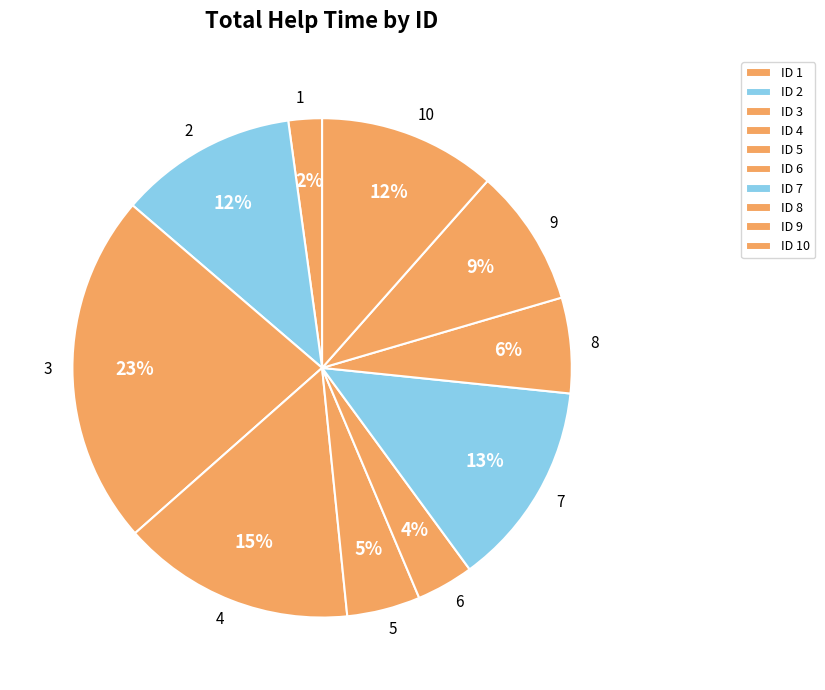

Which slice is the smallest?

ID 1